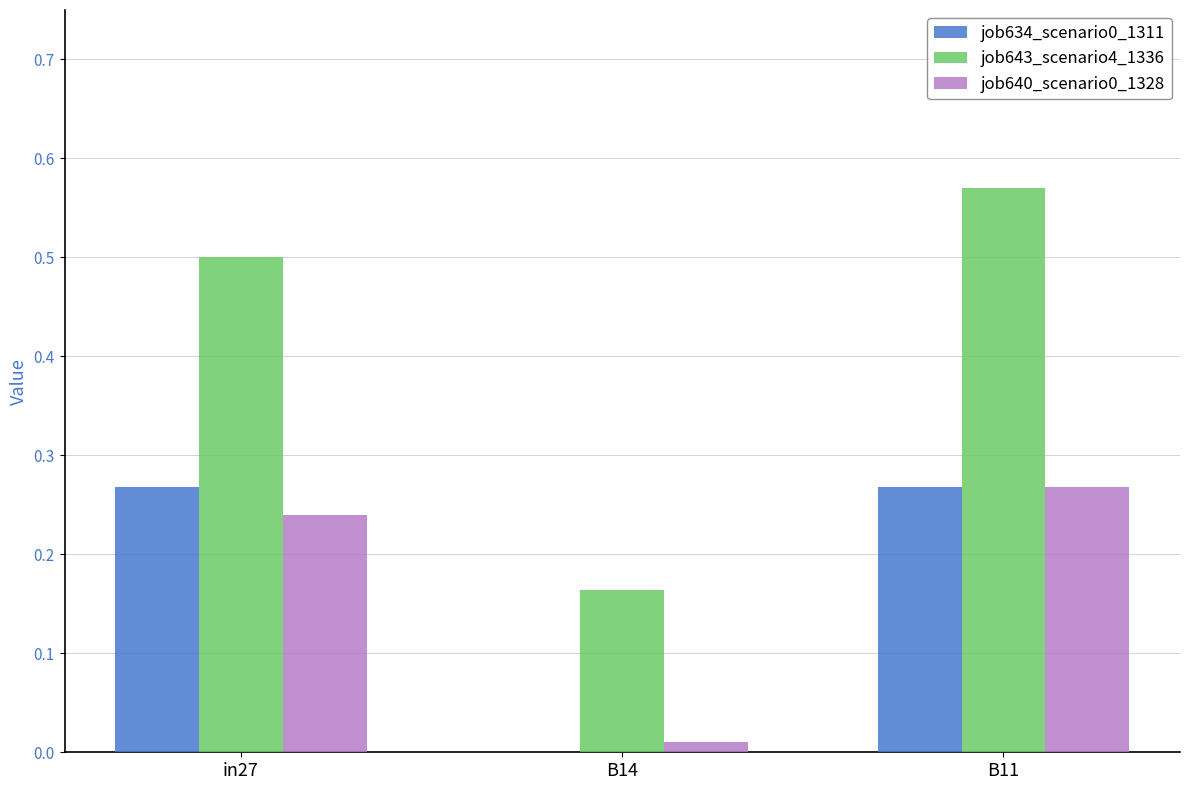

At which category is the sum across all series the highest?

B11